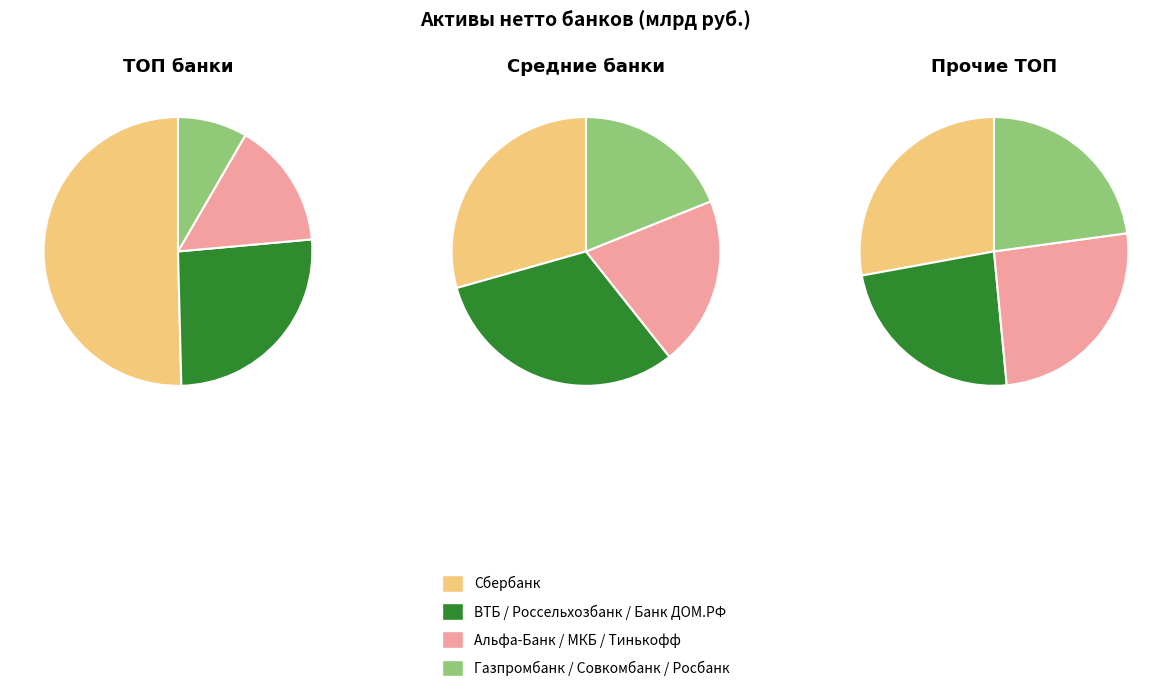

Which category has the biggest portion of the pie?

Сбербанк